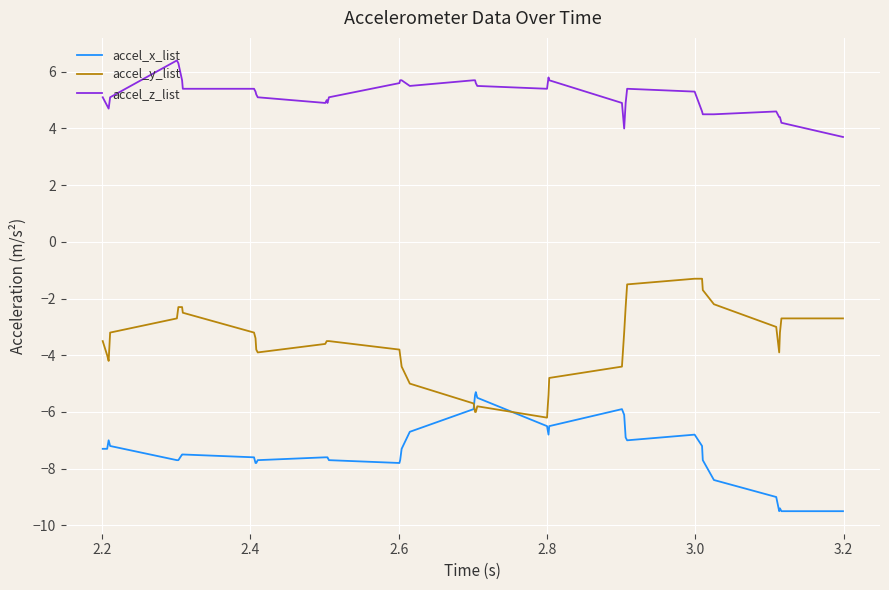

Which series has the largest range (max minus min)?

accel_y_list